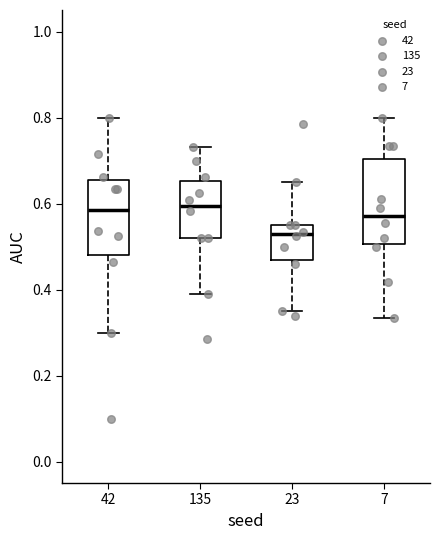

Reading left to right, transcribe this box plot: for each box, give where its median line is, the range the box spans, and where its two whiskers end, as read against the y-axis. The values are not printed on the chart, so give them approximately, as read against the axis.

42: median 0.58, box 0.48 to 0.66, whiskers 0.30 to 0.80
135: median 0.60, box 0.52 to 0.66, whiskers 0.38 to 0.74
23: median 0.52, box 0.46 to 0.56, whiskers 0.36 to 0.66
7: median 0.58, box 0.50 to 0.70, whiskers 0.34 to 0.80